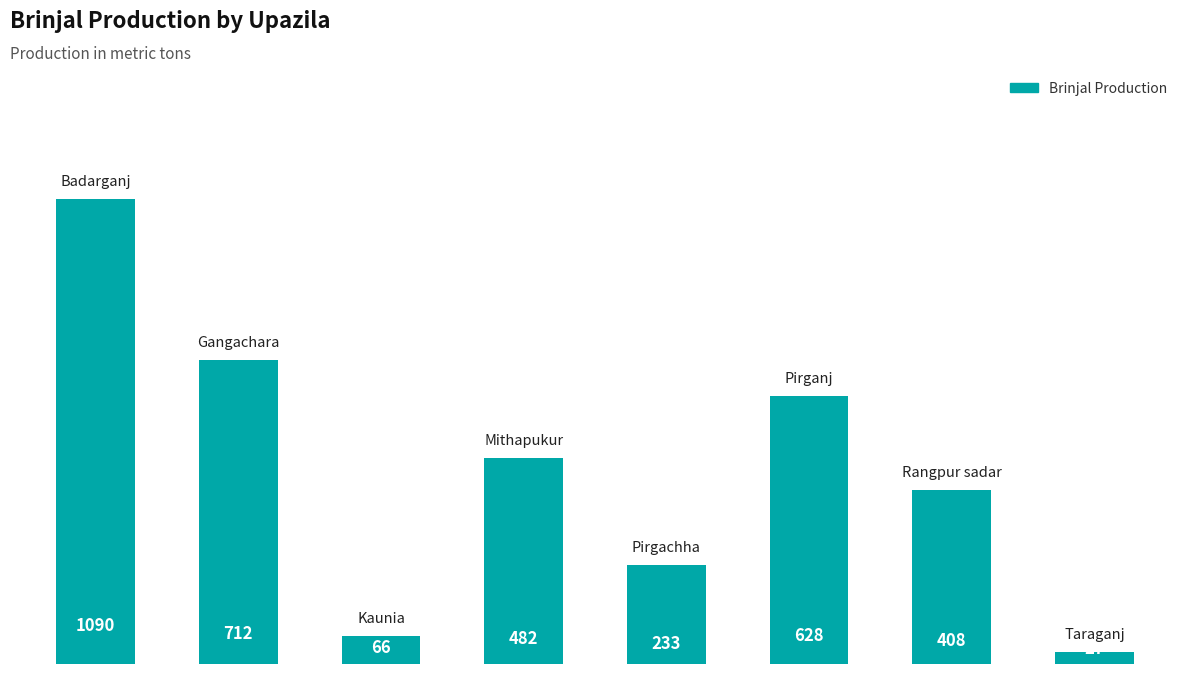

What is the sum of all values?

3646